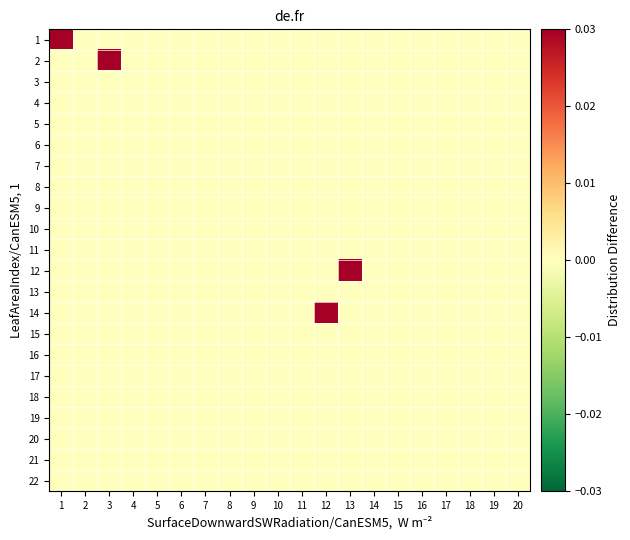

Between 17 and 3, which is larger?

17